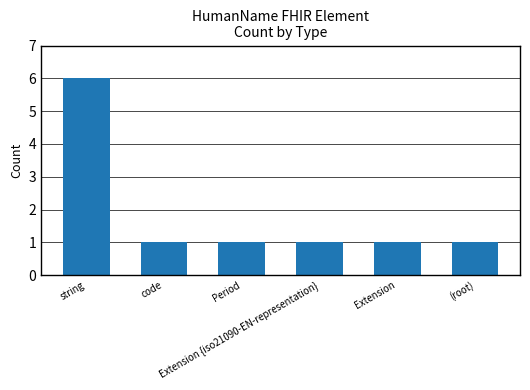

Reading right to left, list all the values displayed in this chart.

(root)=1	Extension=1	Extension {iso21090-EN-representation}=1	Period=1	code=1	string=6